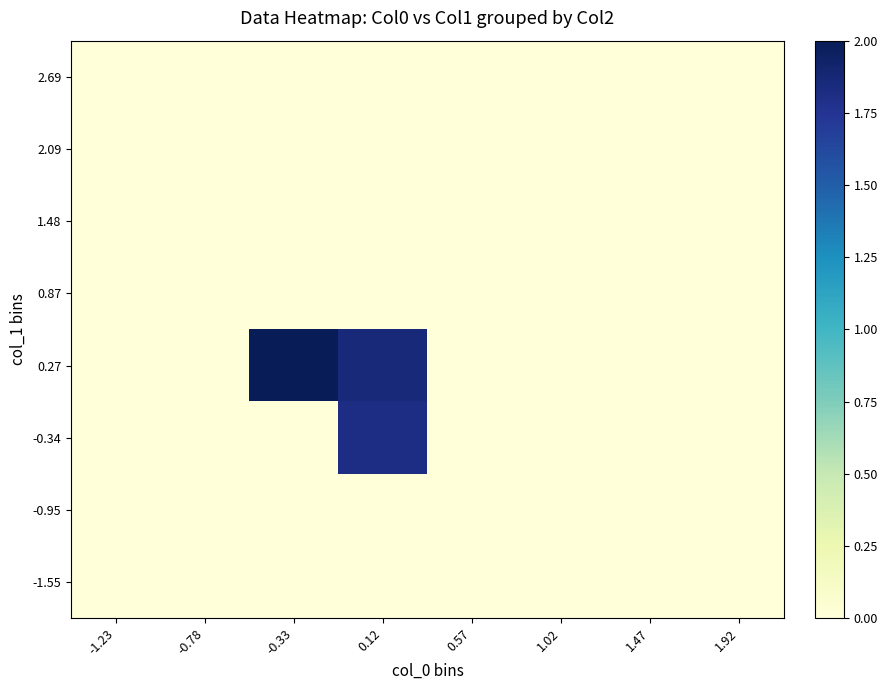

Reading left to right, list all the values displayed in this chart.

-1.55: -1.23=0.0	-0.78=0.0	-0.33=0.0	0.12=0.0	0.57=0.0	1.02=0.0	1.47=0.0	1.92=0.0
-0.95: -1.23=0.0	-0.78=0.0	-0.33=0.0	0.12=0.0	0.57=0.0	1.02=0.0	1.47=0.0	1.92=0.0
-0.34: -1.23=0.0	-0.78=0.0	-0.33=0.0	0.12=1.8	0.57=0.0	1.02=0.0	1.47=0.0	1.92=0.0
0.27: -1.23=0.0	-0.78=0.0	-0.33=2.0	0.12=1.9	0.57=0.0	1.02=0.0	1.47=0.0	1.92=0.0
0.87: -1.23=0.0	-0.78=0.0	-0.33=0.0	0.12=0.0	0.57=0.0	1.02=0.0	1.47=0.0	1.92=0.0
1.48: -1.23=0.0	-0.78=0.0	-0.33=0.0	0.12=0.0	0.57=0.0	1.02=0.0	1.47=0.0	1.92=0.0
2.09: -1.23=0.0	-0.78=0.0	-0.33=0.0	0.12=0.0	0.57=0.0	1.02=0.0	1.47=0.0	1.92=0.0
2.69: -1.23=0.0	-0.78=0.0	-0.33=0.0	0.12=0.0	0.57=0.0	1.02=0.0	1.47=0.0	1.92=0.0